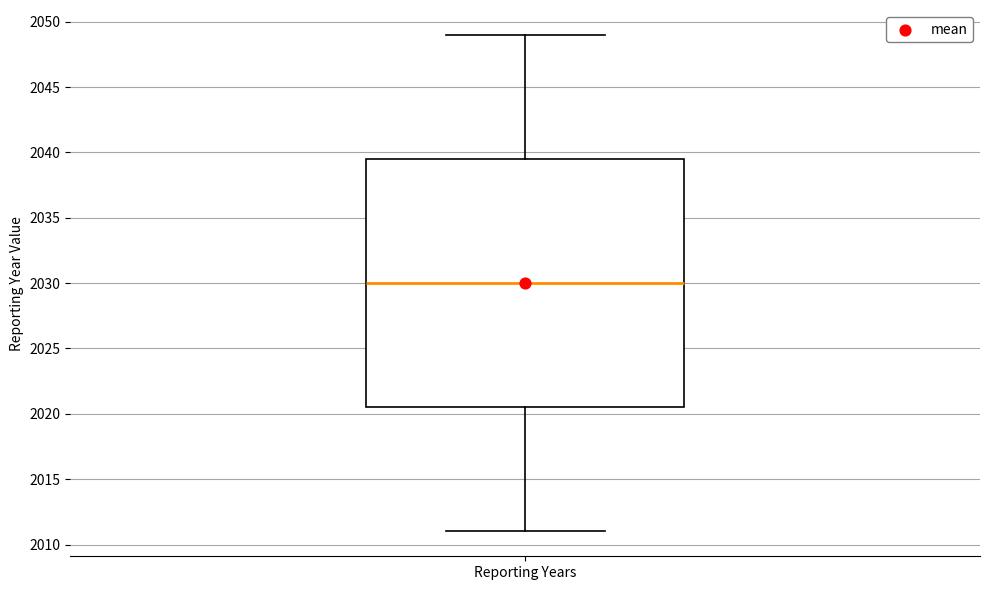

Read this box plot against the y-axis: the position of the median line, the range covered by the box, and the ends of both whiskers. The values are not printed on the chart, so give them approximately, as read against the axis.

median 2030.0, box 2020.5 to 2039.5, whiskers 2011.0 to 2049.0